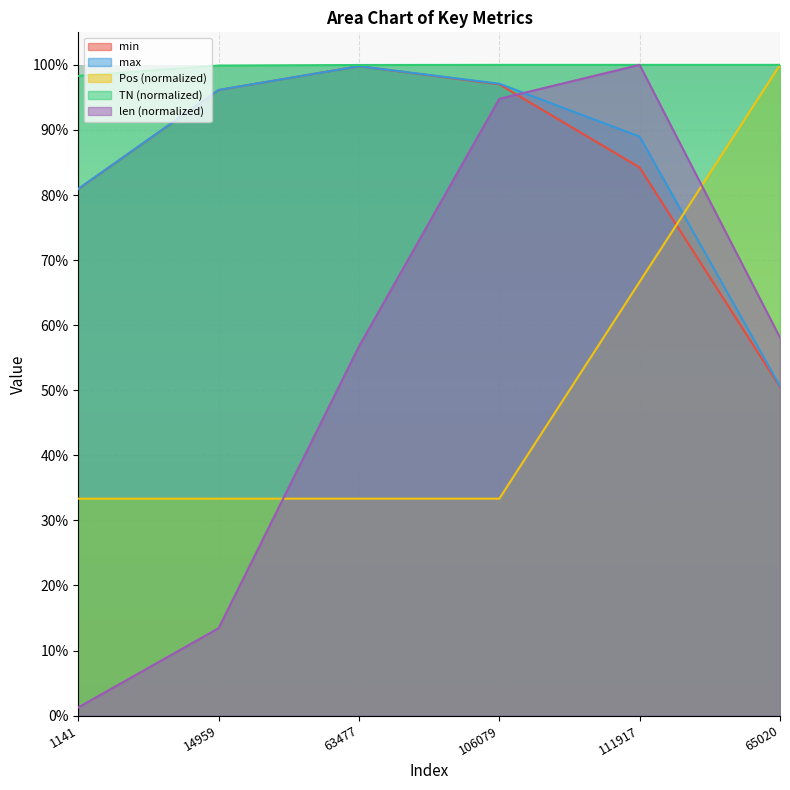

What is the label of the 2nd point from the right?

111917